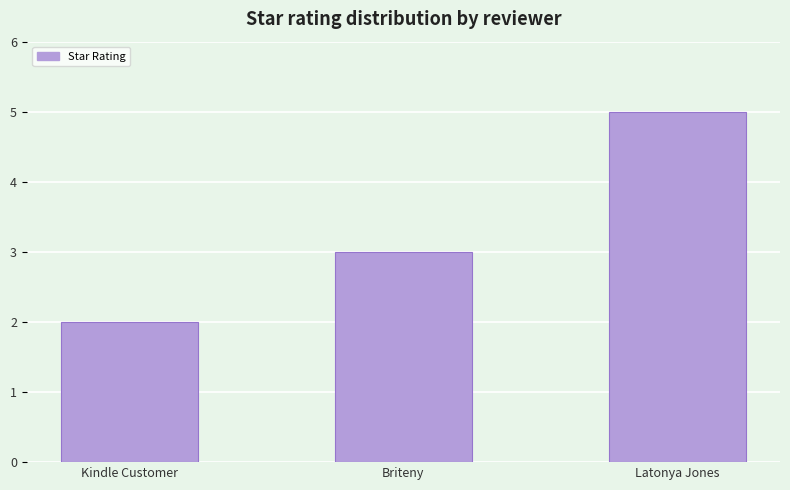

Reading left to right, list all the values displayed in this chart.

Kindle Customer=2	Briteny=3	Latonya Jones=5